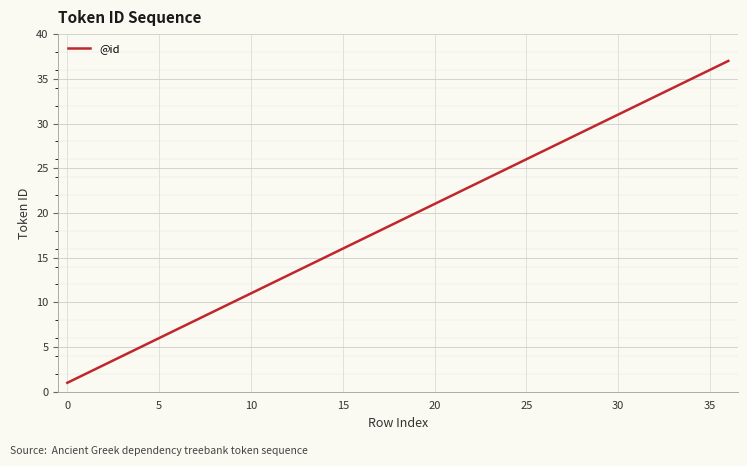

What is the difference between the maximum and minimum values?

36